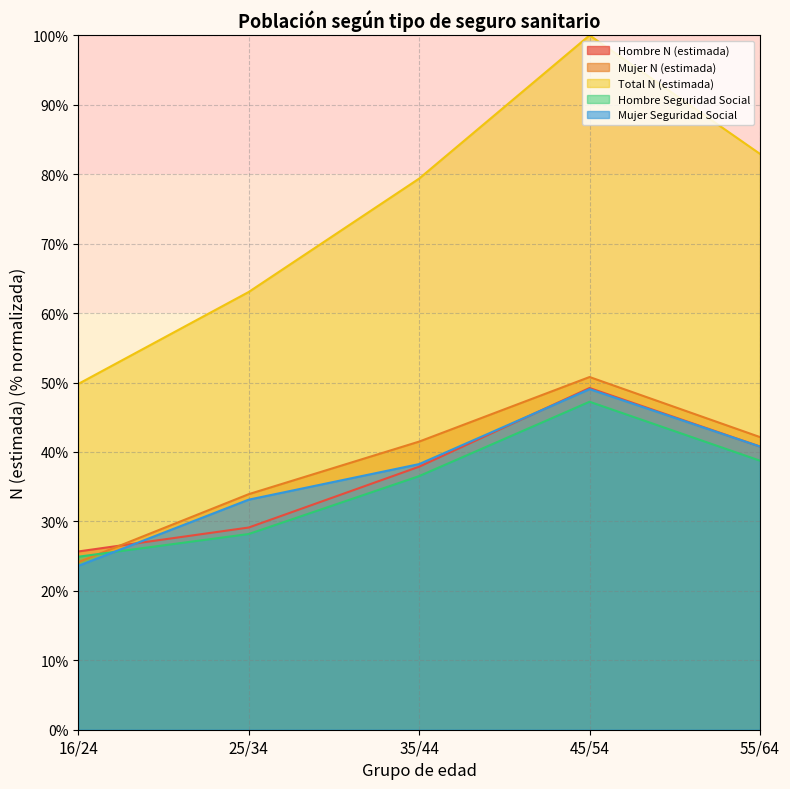

Is the value of Hombre Seguridad Social at 35/44 greater than the value of Mujer Seguridad Social at 25/34?

Yes